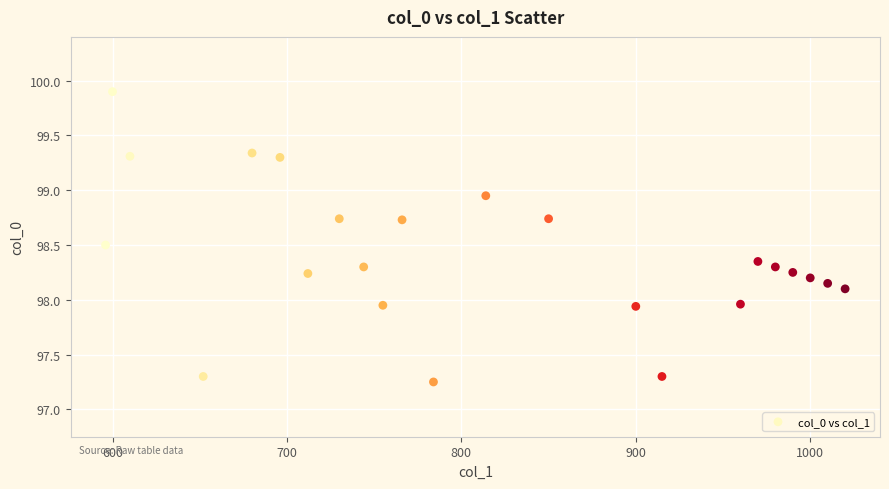

What is the range of X values (max minus min)?

424.0